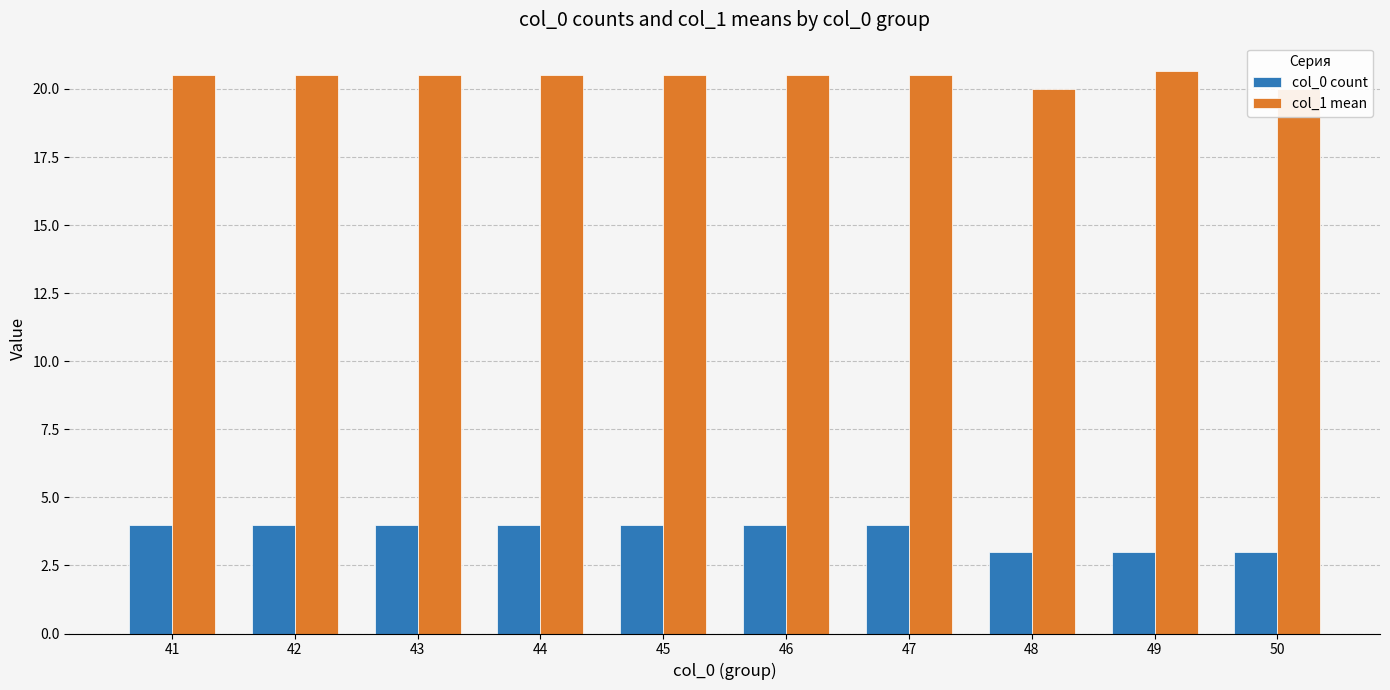

How many groups of bars are there?

10